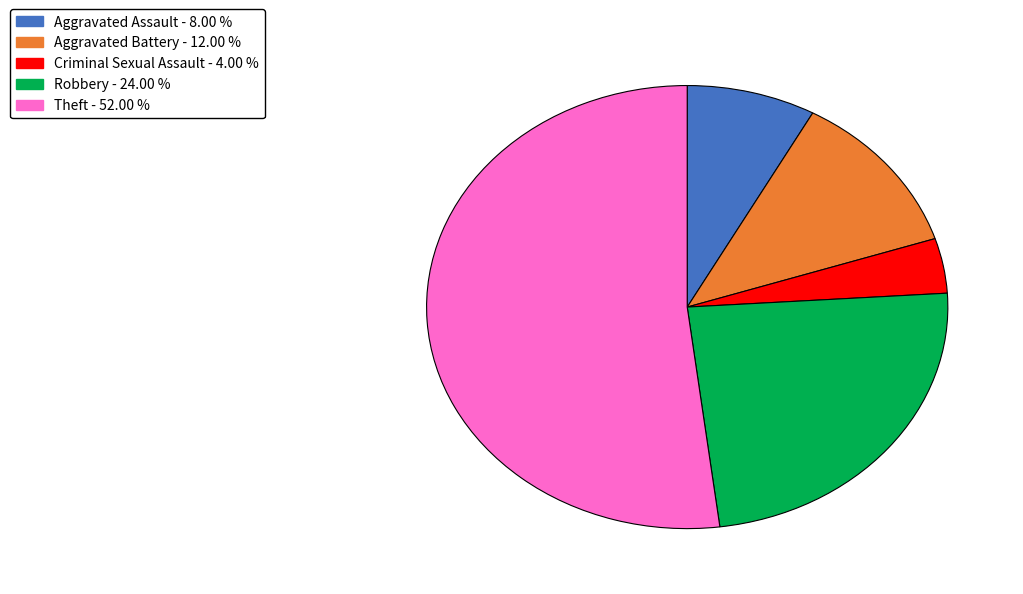

Combined, do Theft and Robbery account for over 50%?

Yes